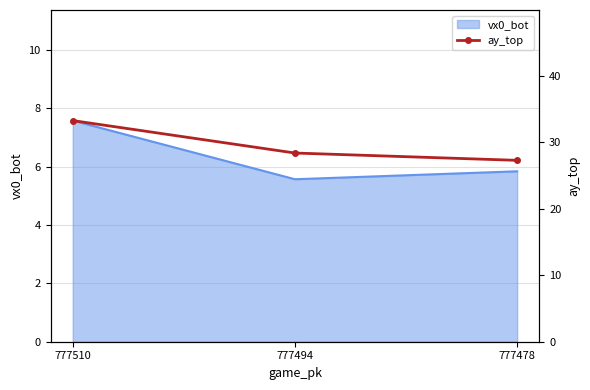

Which label corresponds to the smallest value in the chart?

777478